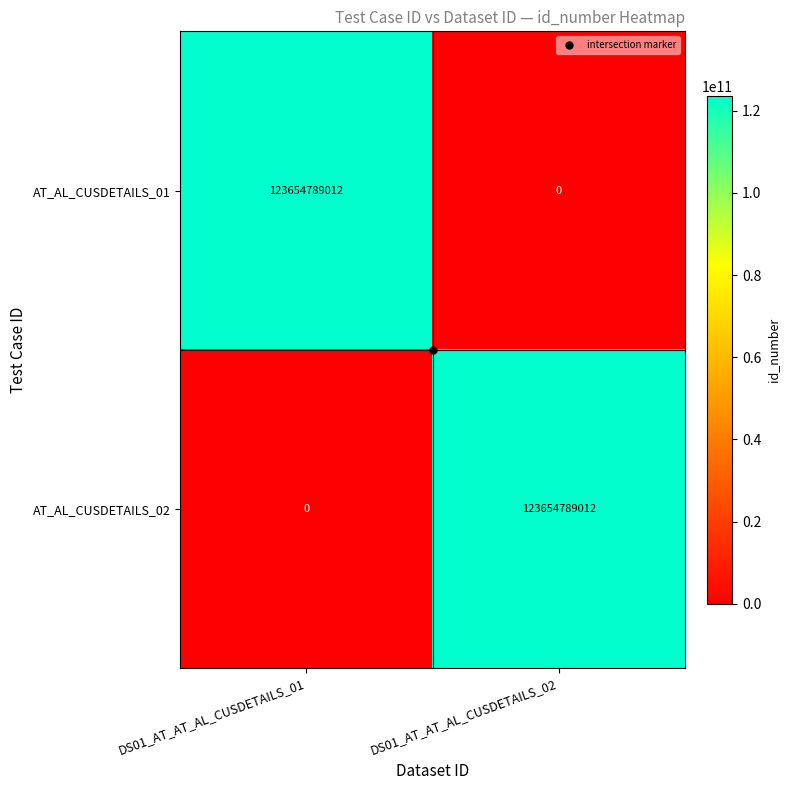

What is the spread (max minus min) of values at DS01_AT_AT_AL_CUSDETAILS_02?

123654789012